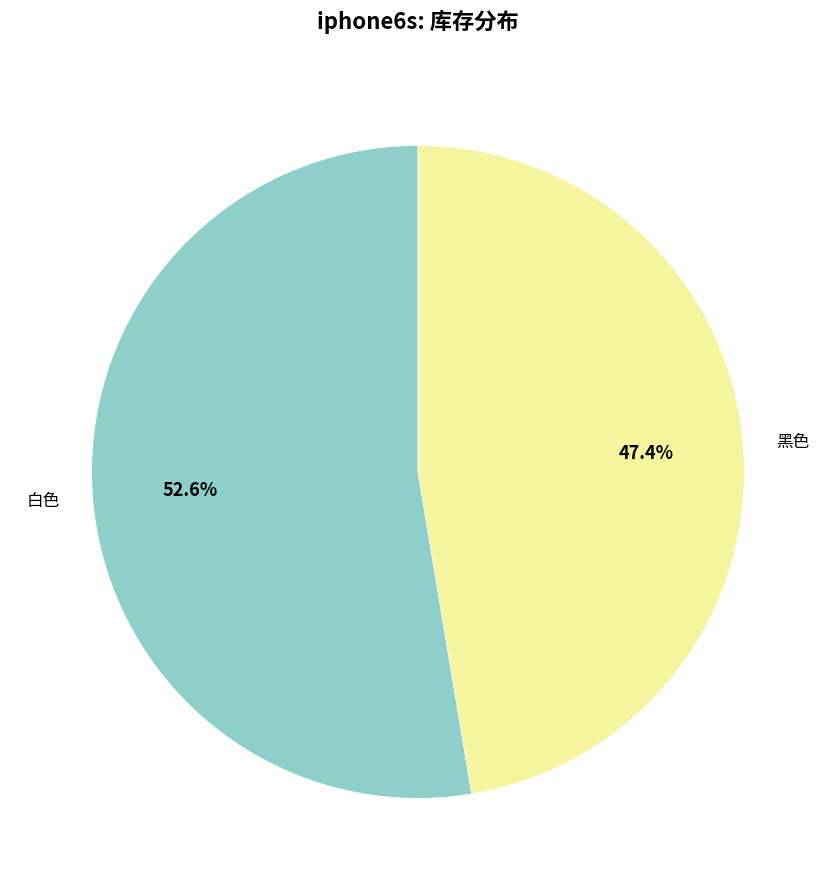

The 白色 slice represents 47% of the pie. True or false?

False